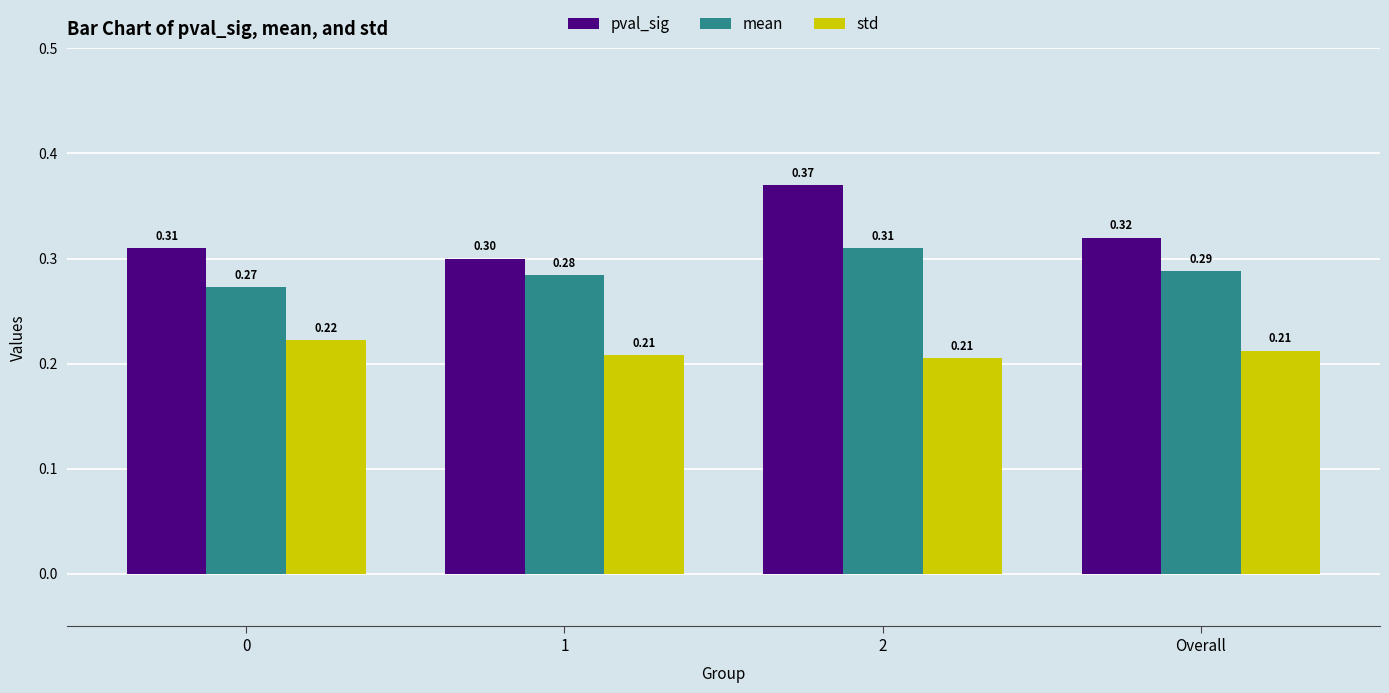

What is the total value across all series at 0?

0.8